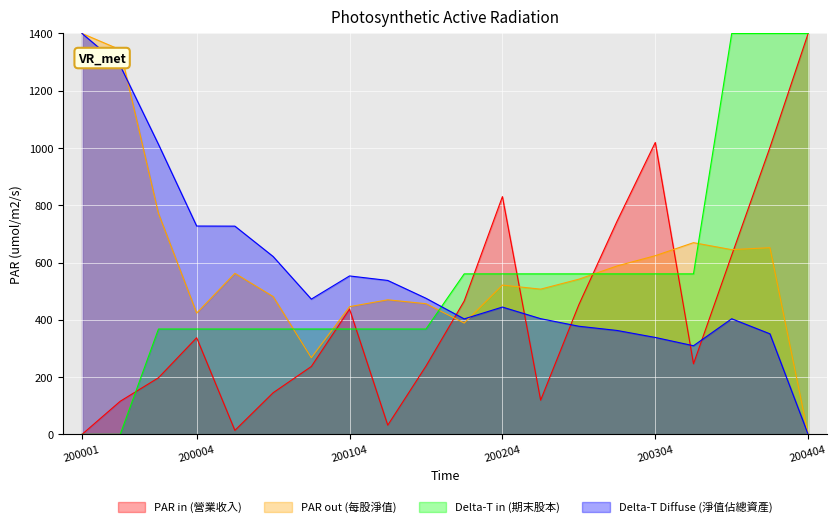

Is the value of PAR out (每股淨值) at 200001 greater than the value of PAR in (營業收入) at 200304?

Yes